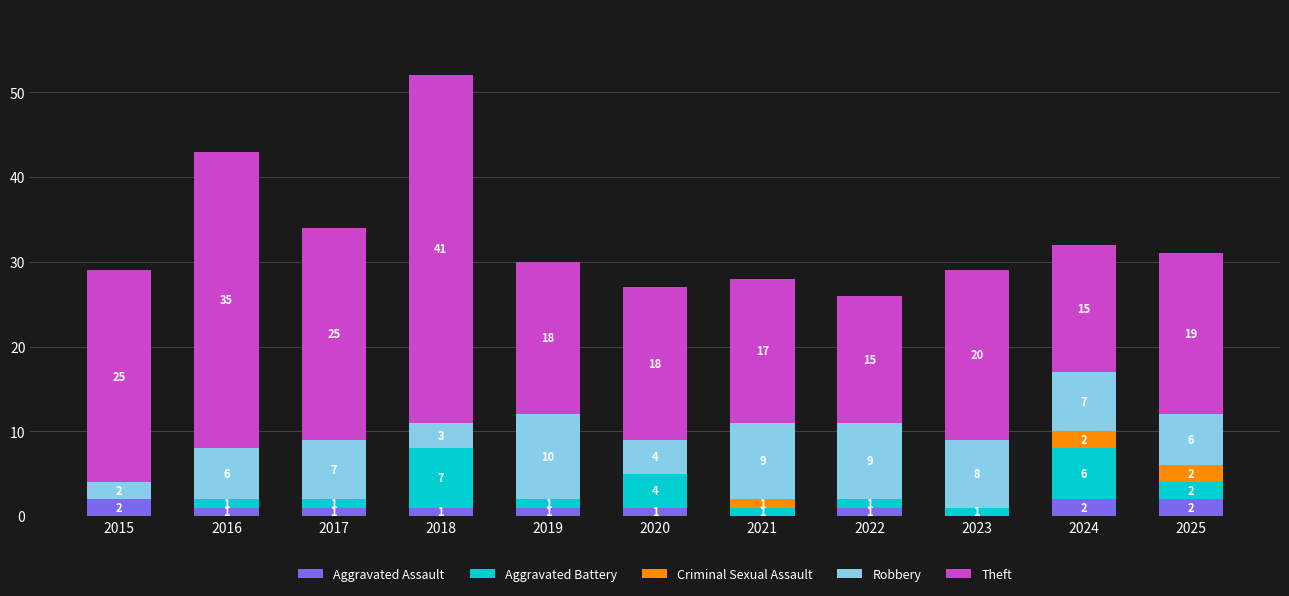

The value of Aggravated Assault at 2025 is 2. True or false?

True